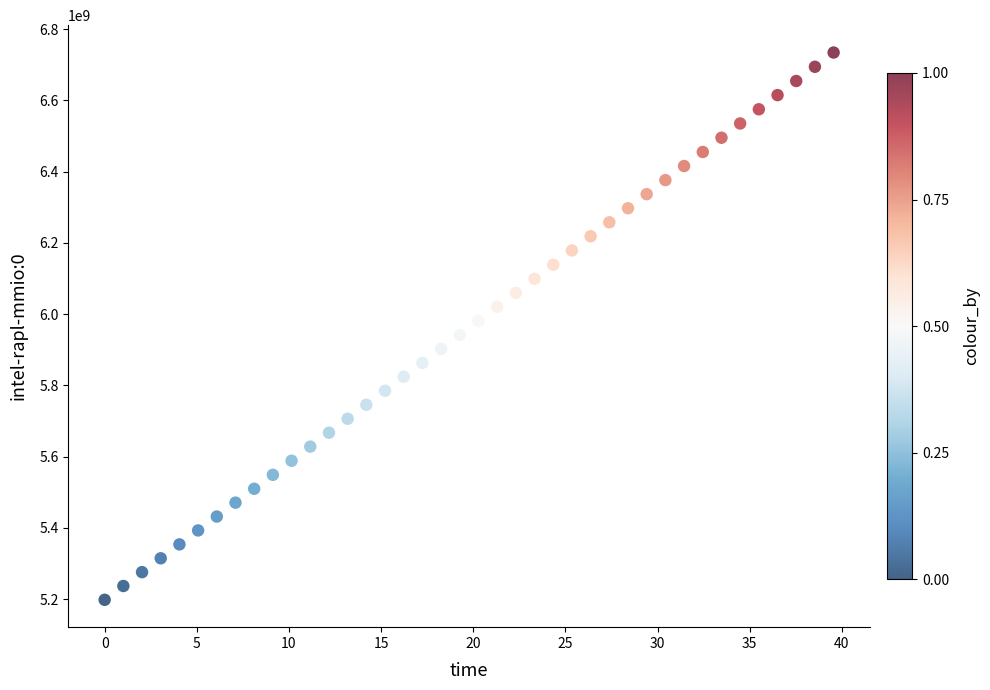

What is the range of Y values (max minus min)?

1535802648